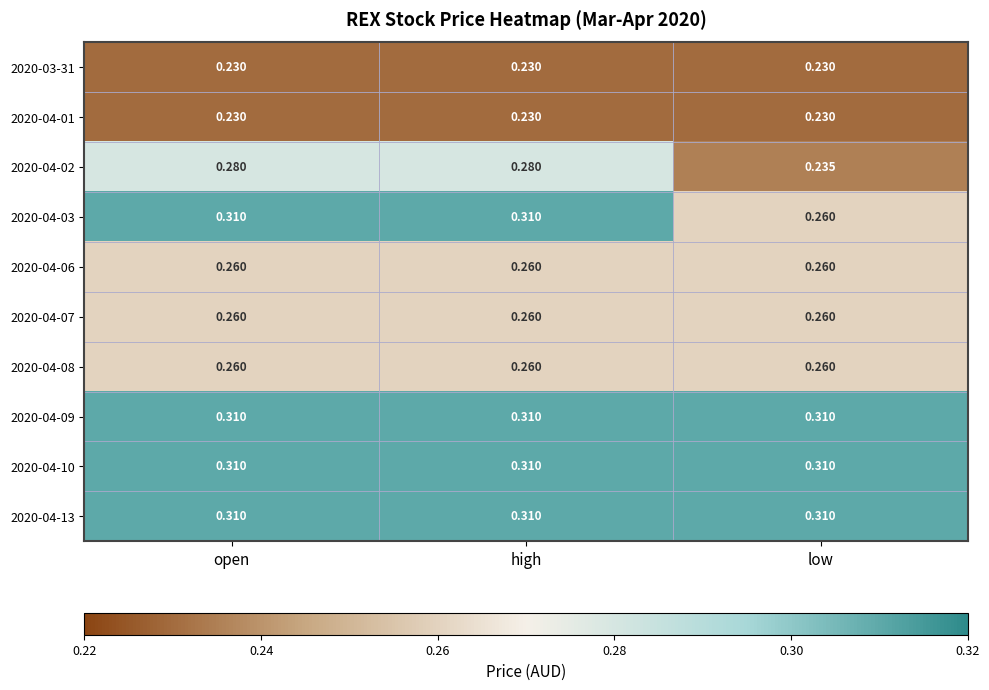

What is the spread (max minus min) of values at open?

0.1